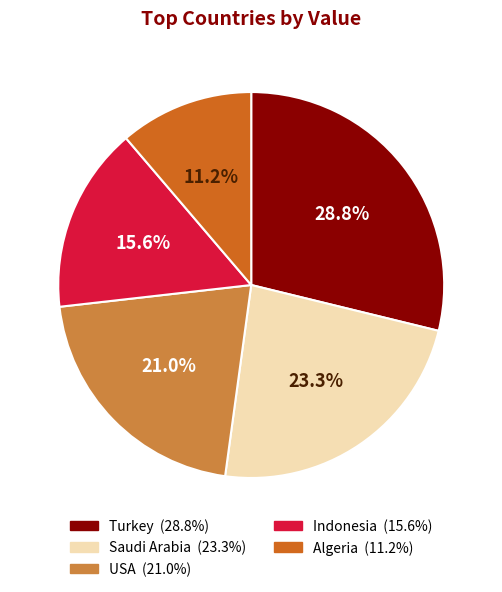

Does any single category account for the majority?

No